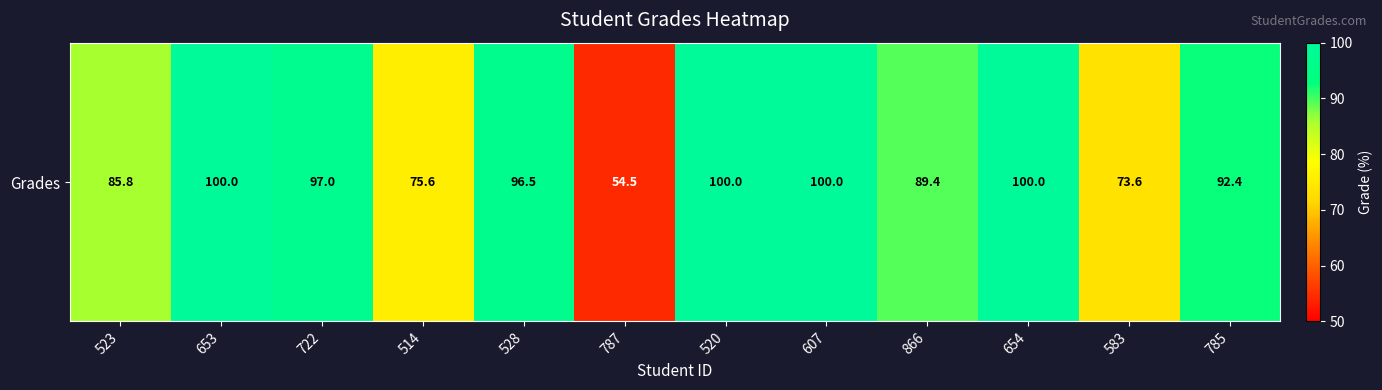

What is the sum of all values?

1064.8